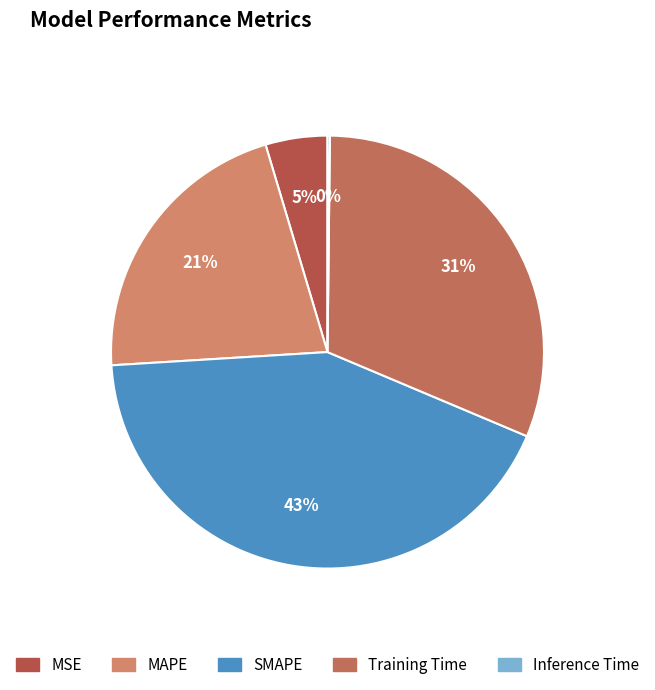

What is the largest slice in the pie chart?

SMAPE